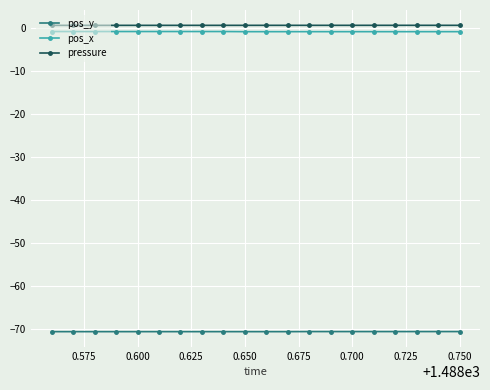

True or false: pos_x and pressure intersect in this chart.

False